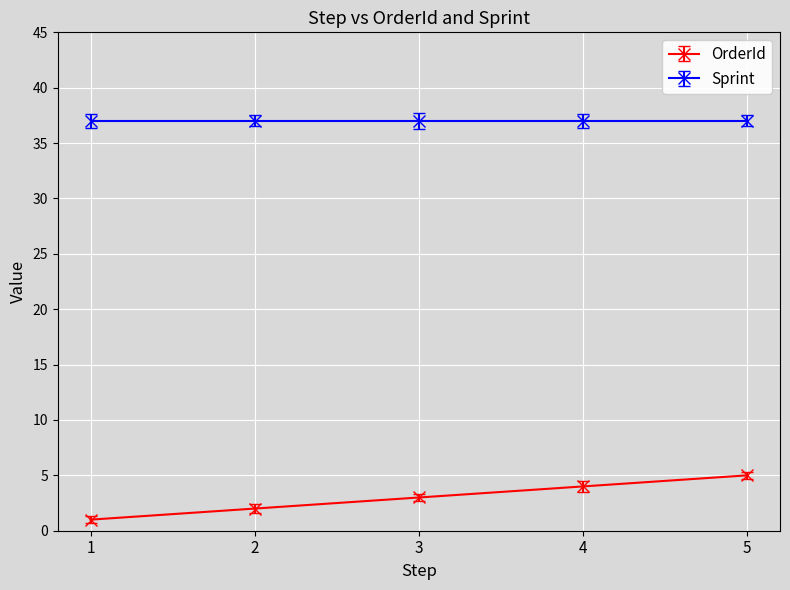

At 5, list the series in order from largest to smallest.

Sprint, OrderId